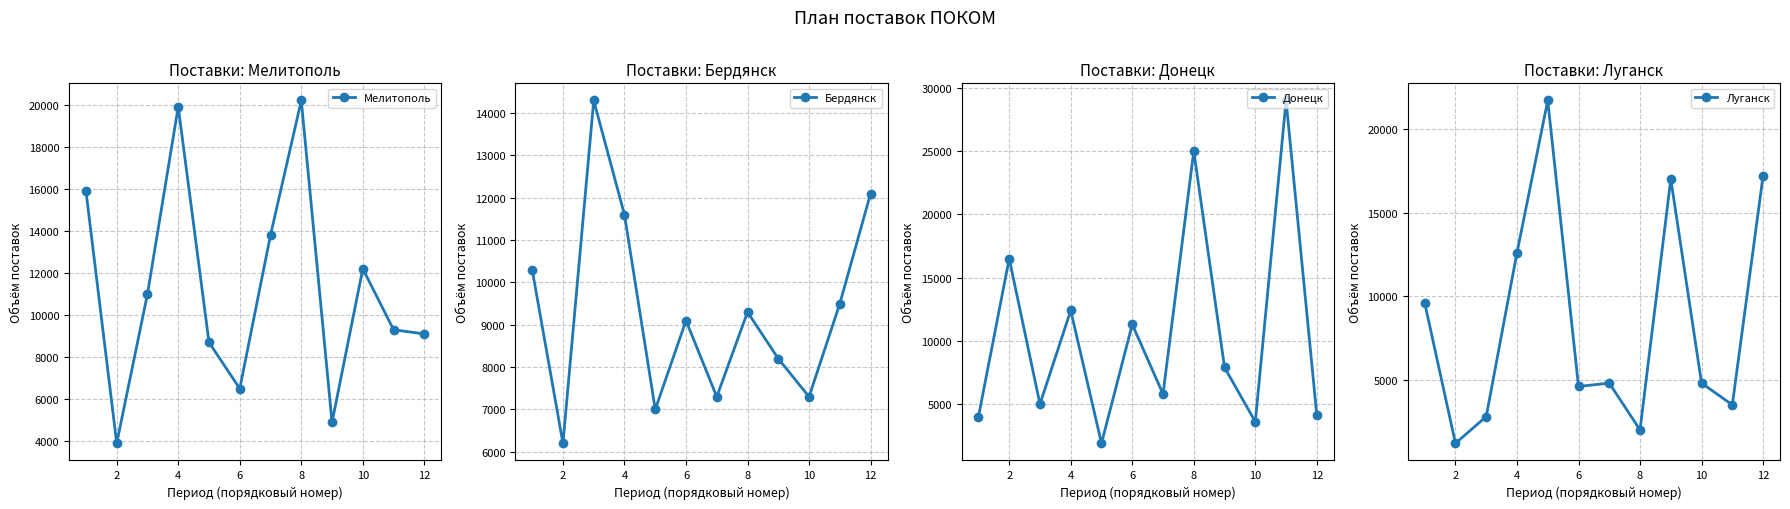

The Донецк series shows 16500 at 2. True or false?

True